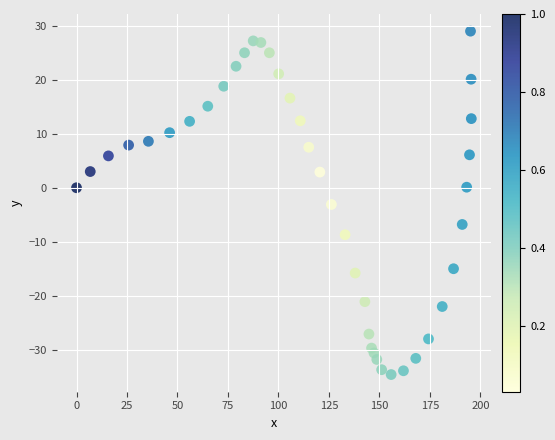

What is the range of Y values (max minus min)?

63.6